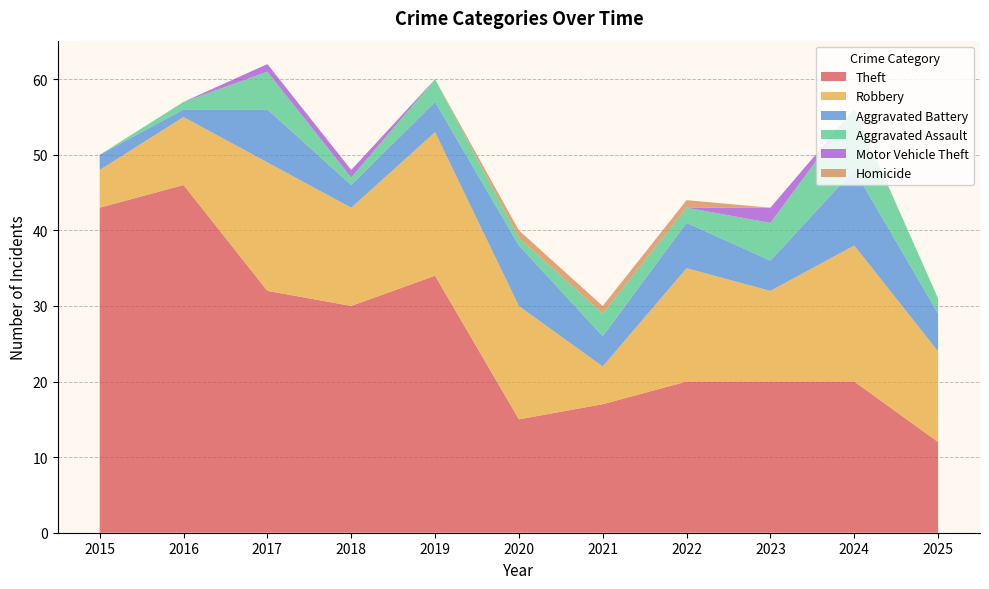

Reading left to right, list all the values displayed in this chart.

Theft: 43	46	32	30	34	15	17	20	20	20	12
Robbery: 5	9	17	13	19	15	5	15	12	18	12
Aggravated Battery: 2	1	7	3	4	8	4	6	4	10	5
Aggravated Assault: 0	1	5	1	3	1	3	2	5	8	2
Motor Vehicle Theft: 0	0	1	1	0	0	0	0	2	0	0
Homicide: 0	0	0	0	0	1	1	1	0	0	0